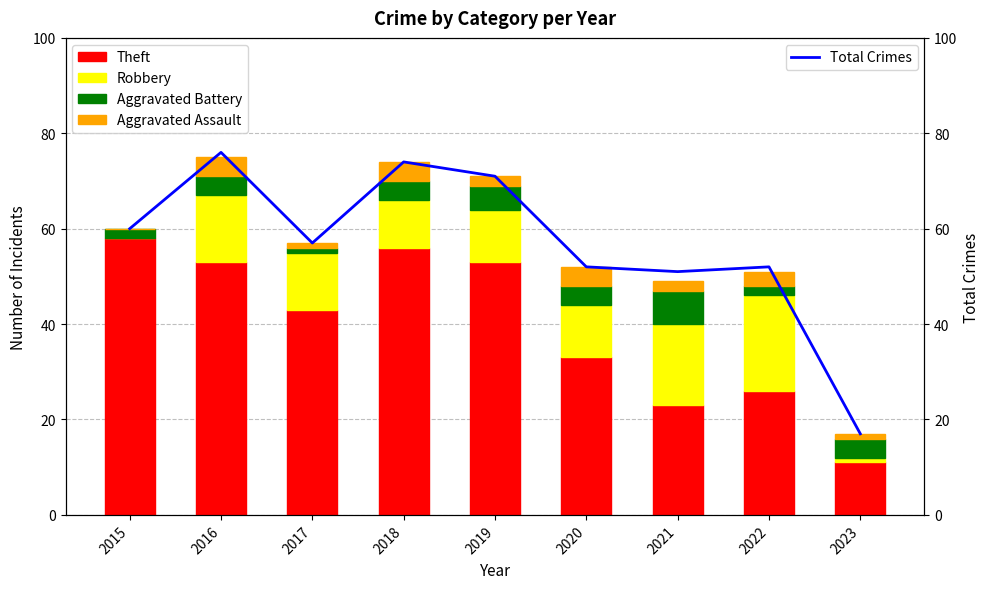

Which series changed the most between 2015 and 2023?

Theft